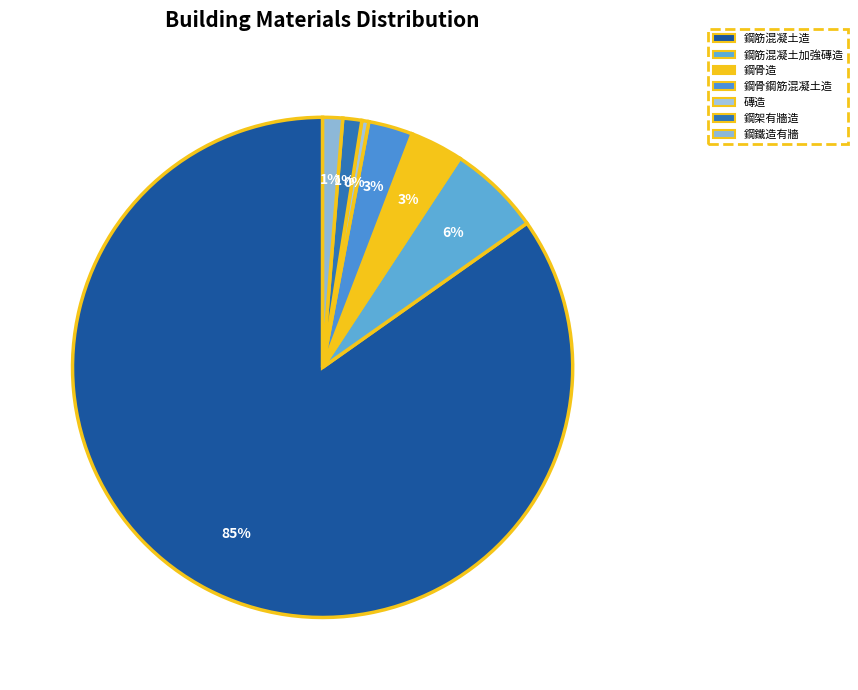

Is it true that 鋼筋混凝土加強磚造 is 15% of the pie?

False